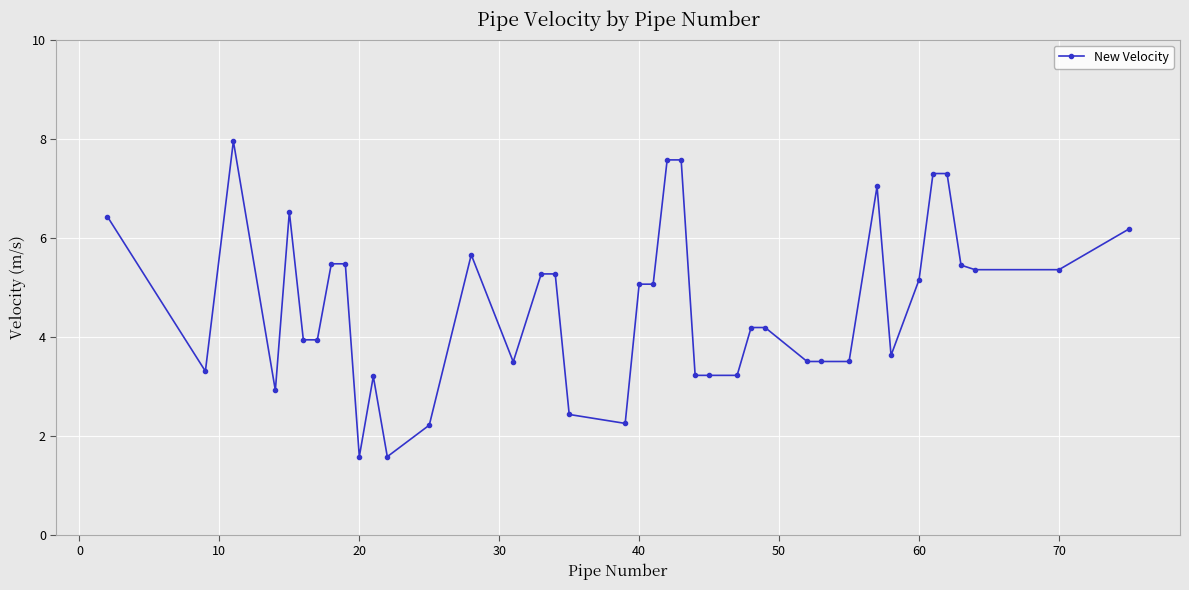

True or false: there are more than 1 points higher than both neighbors.

True